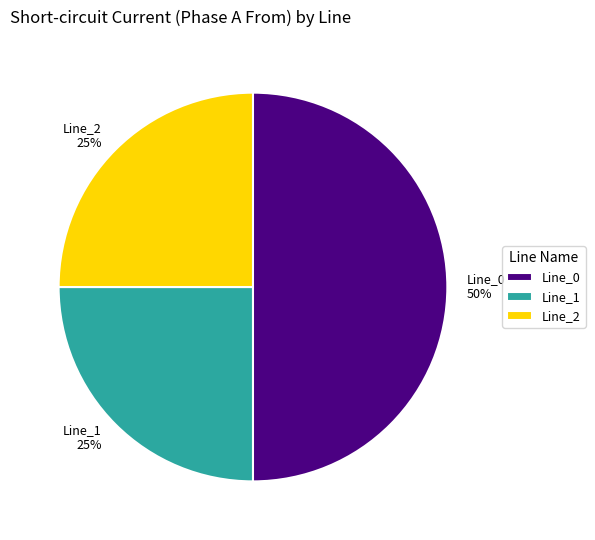

Is Line_2 25% the majority of the pie?

No